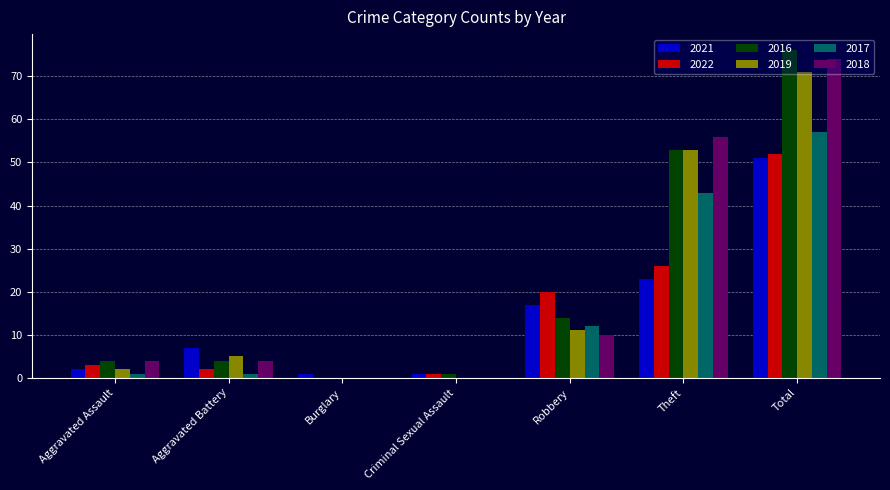

Between Aggravated Battery and Criminal Sexual Assault, which series saw the biggest shift?

2021